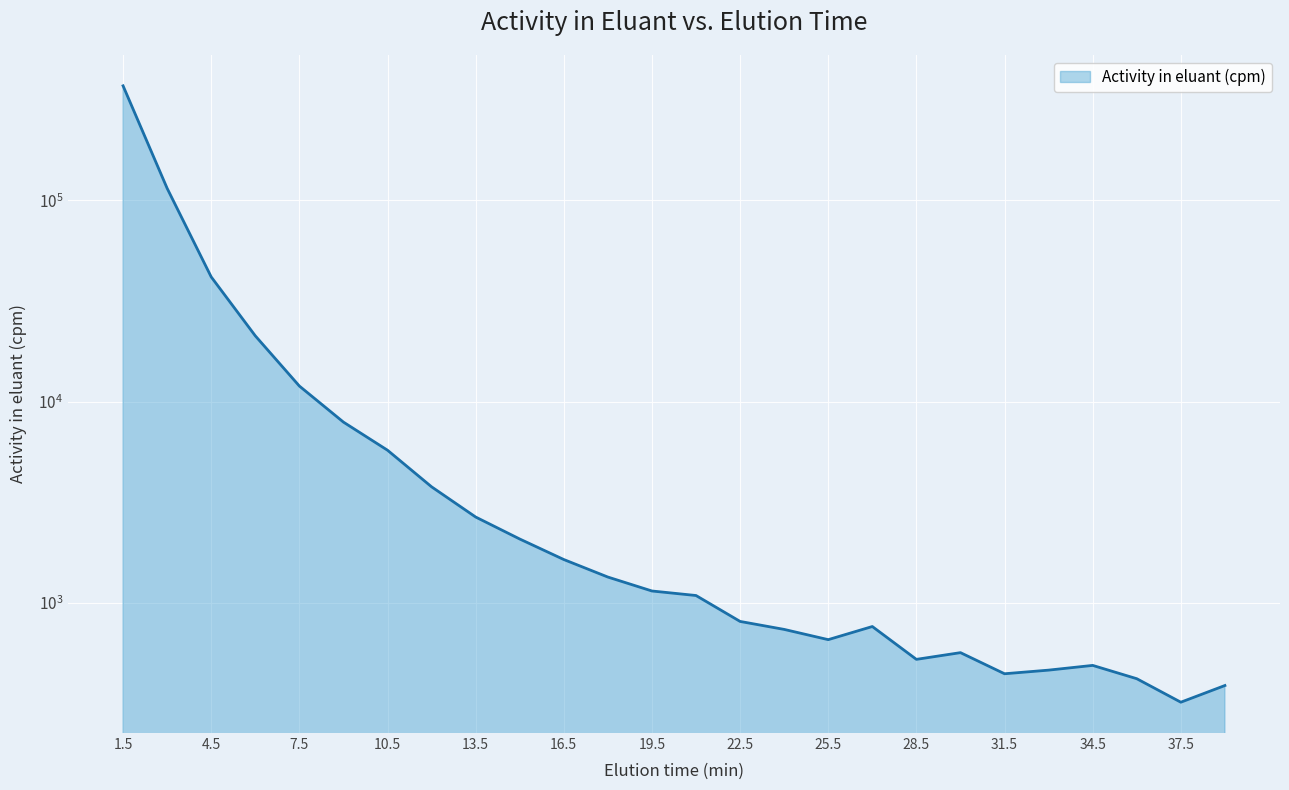

Which has a higher value, 7.5 or 15.0?

7.5